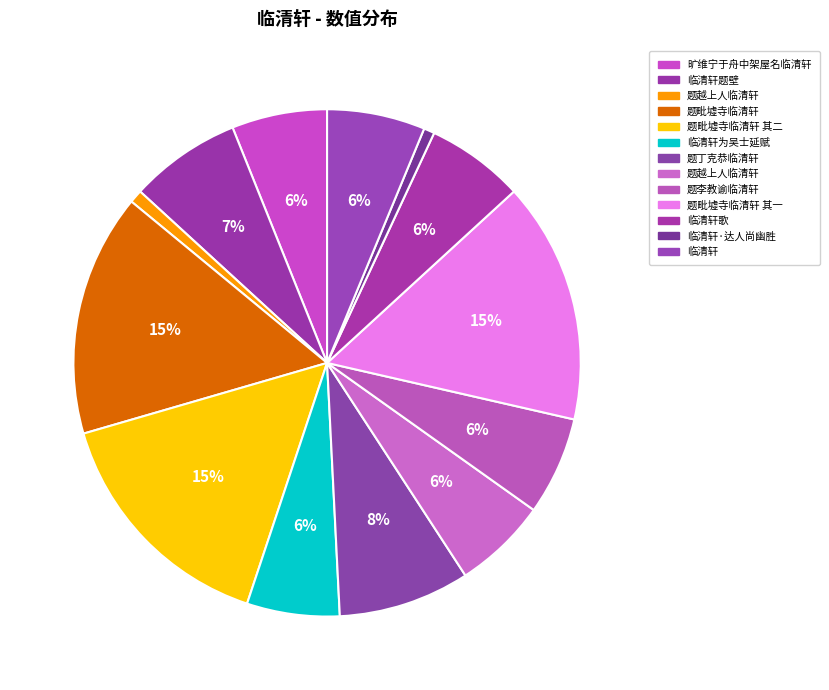

How many slices are in this pie chart?

13